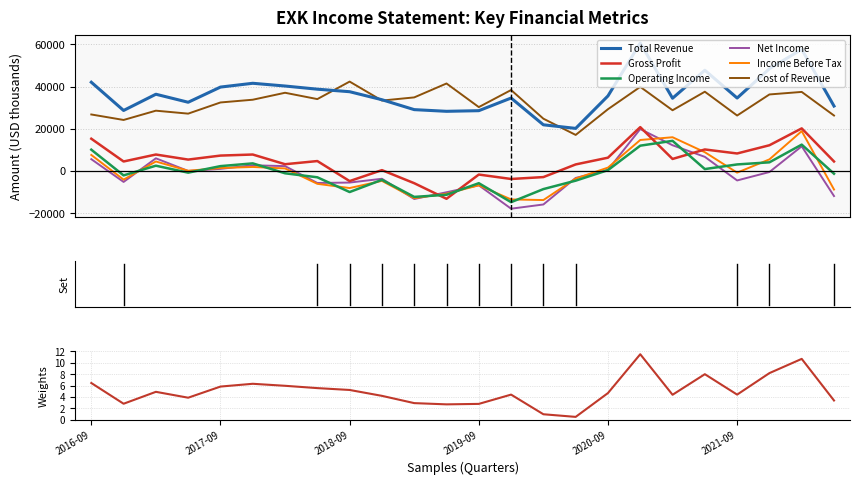

True or false: Total Revenue and Income Before Tax cross at least once.

False